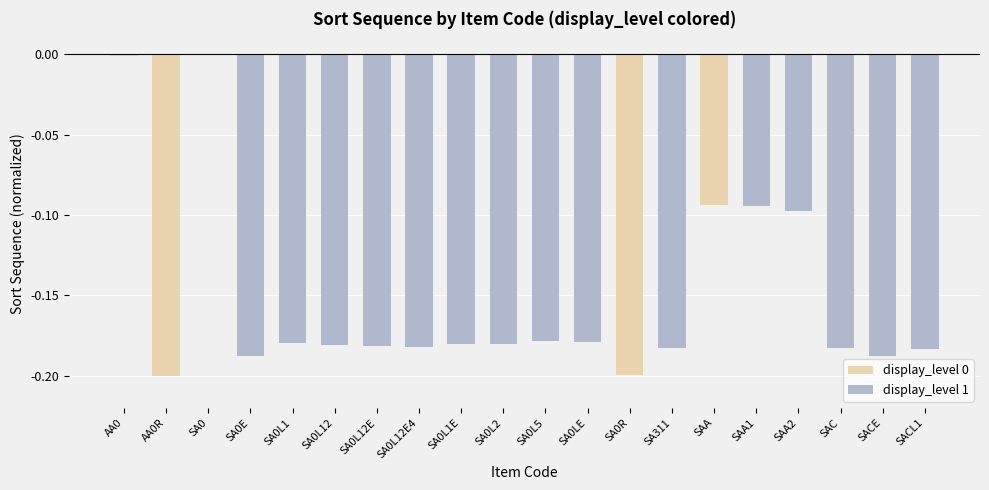

The chart shows a value of -0.1 at SACL1. True or false?

False